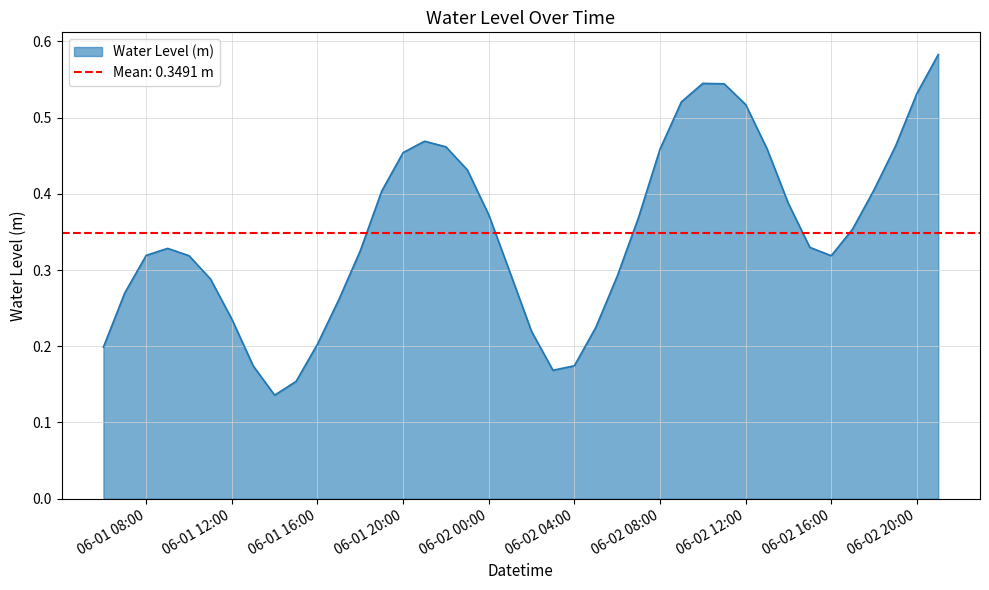

What is the sum of the values at 2024-06-02 15:00 and 2024-06-01 15:00?

0.5